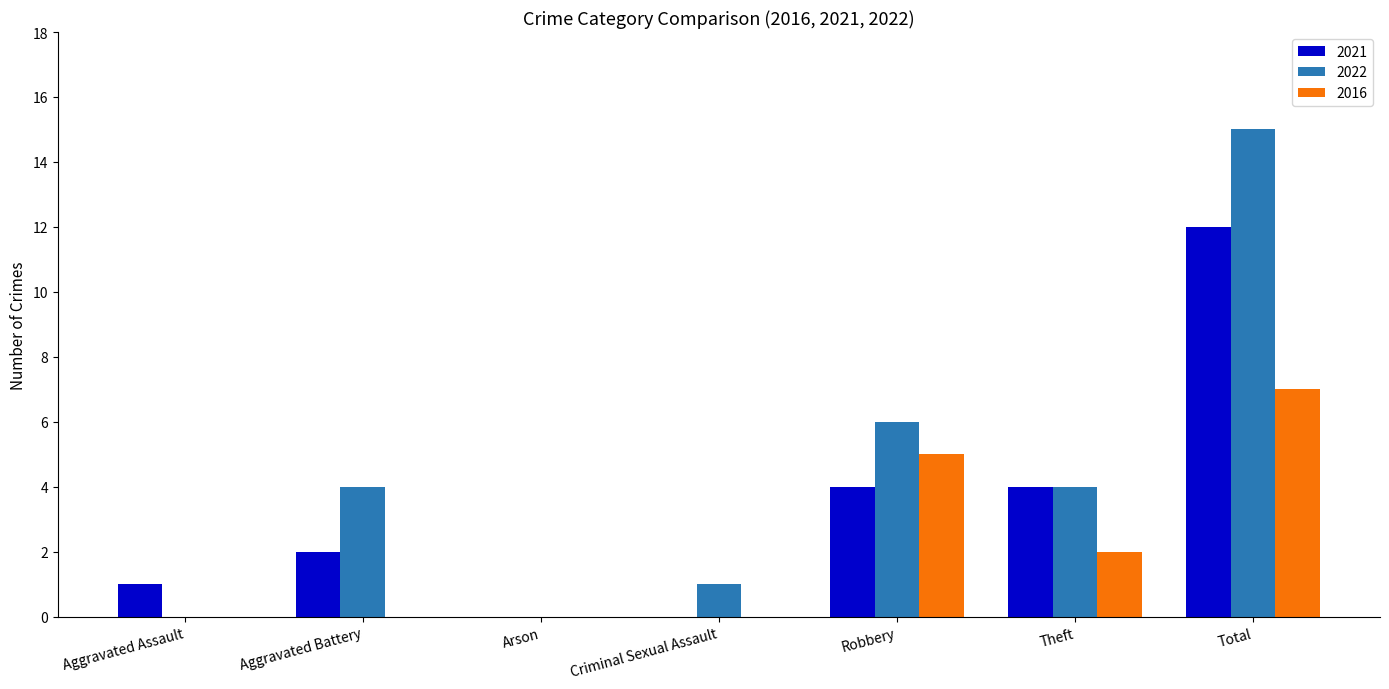

The value of 2021 at Arson is -7. True or false?

False